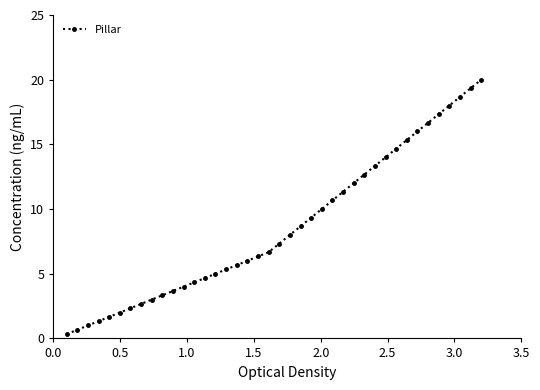

How many values exceed 7?

20